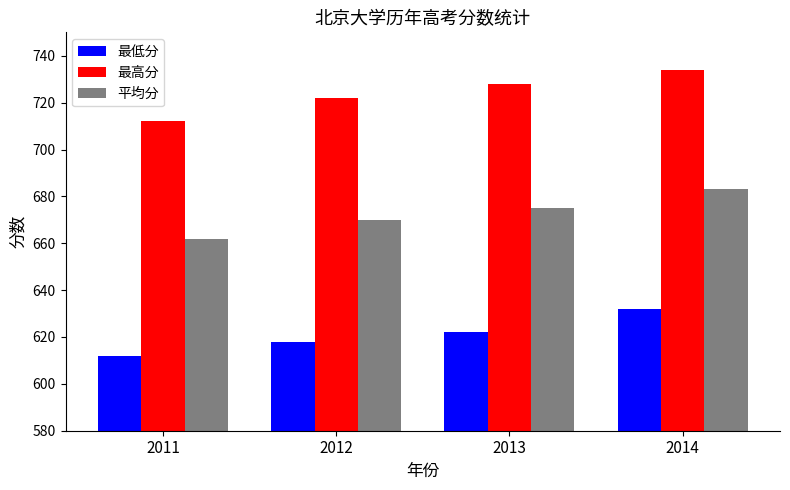

Which series has the largest range (max minus min)?

最高分